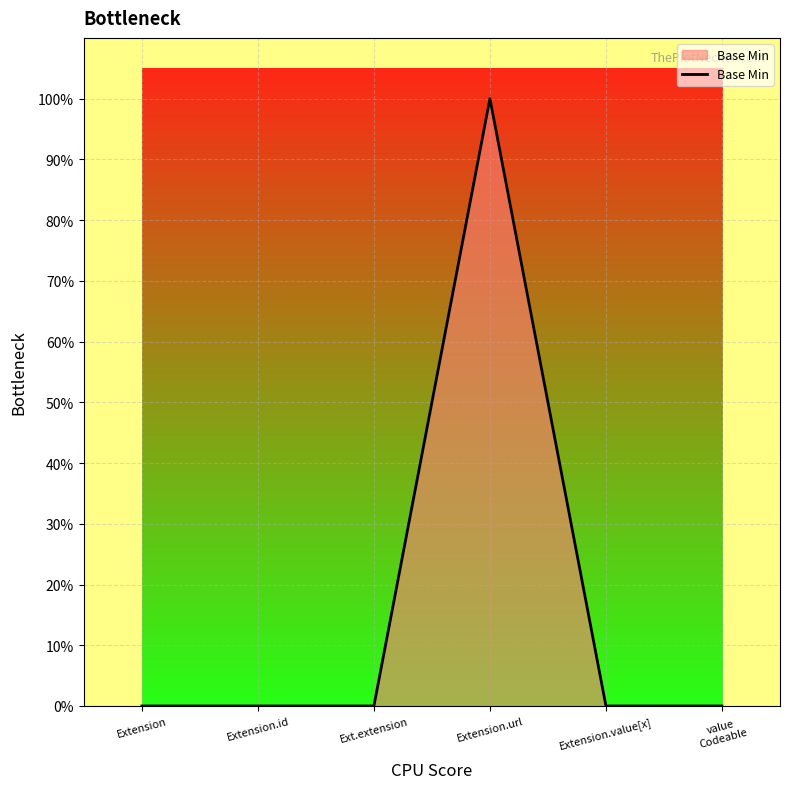

Is it true that the value at Extension.id is 0?

True